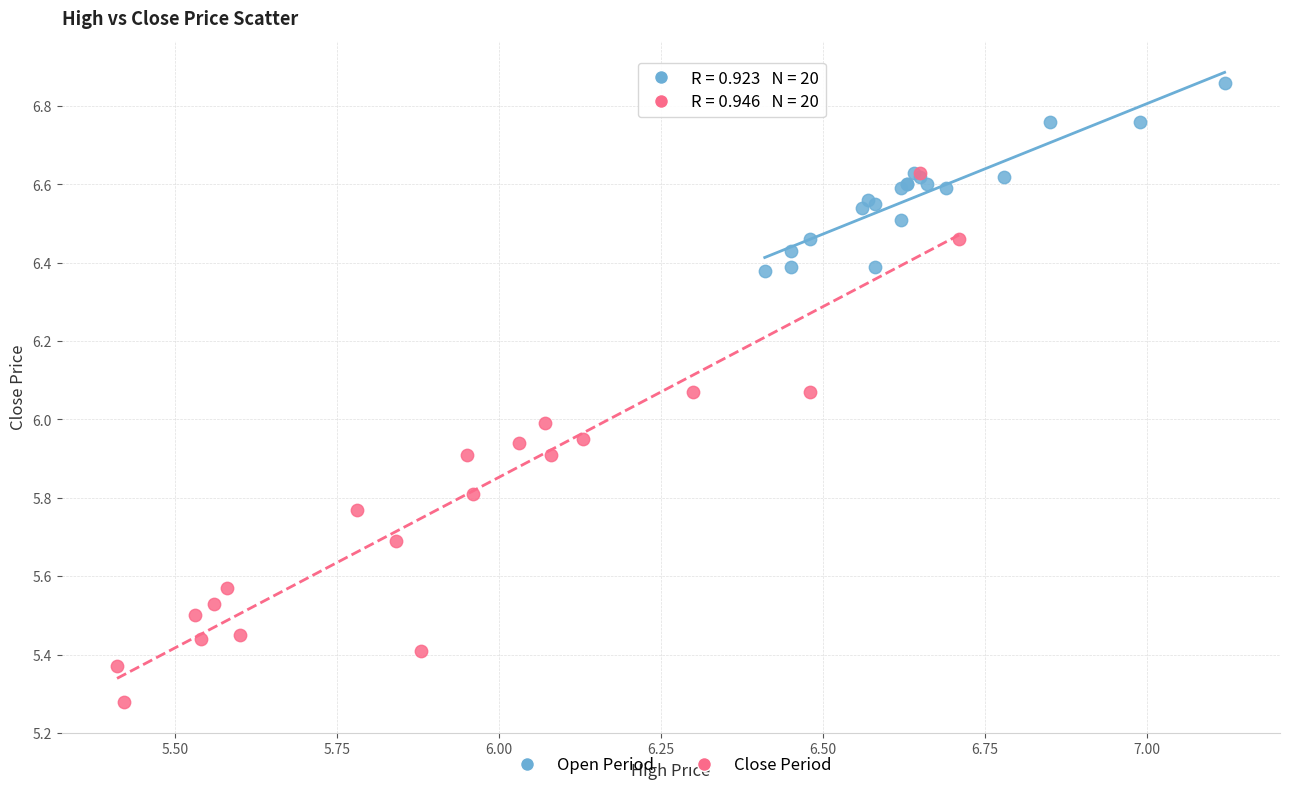

What are all the series names shown in the legend?

Open Period, Close Period